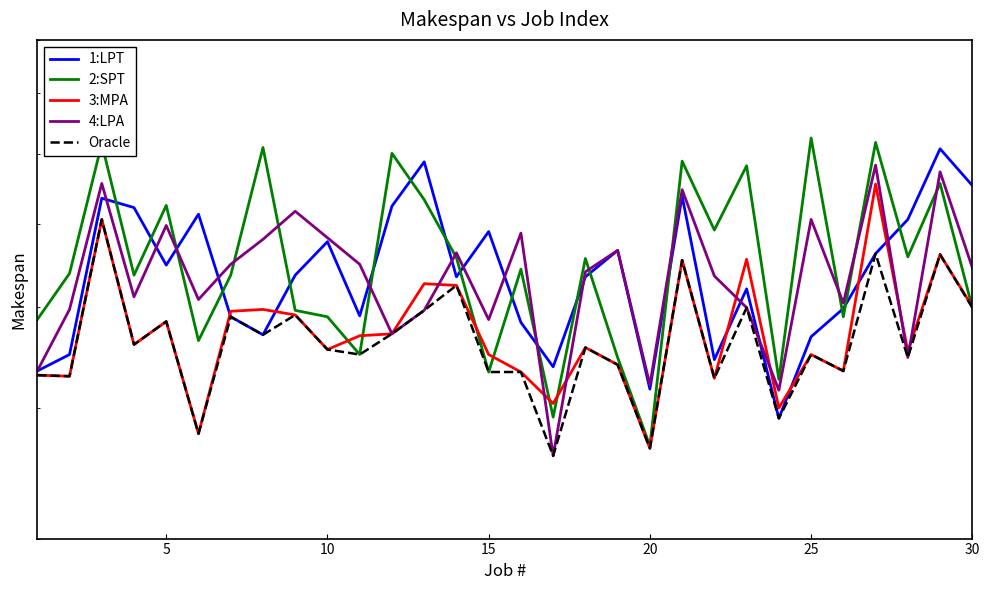

At how many categories does at least one series exceed 670?

9